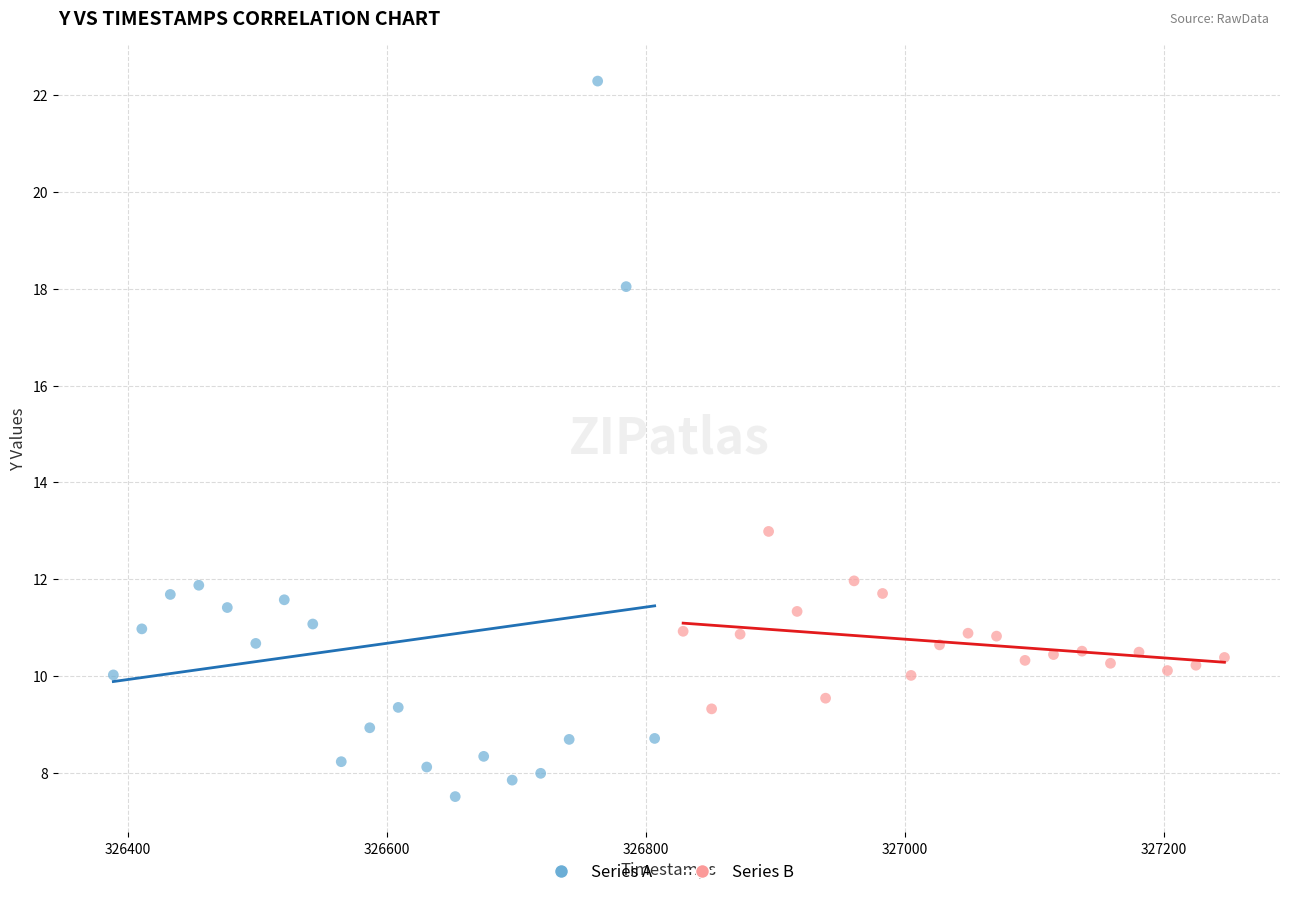

Which series reaches the maximum Y coordinate?

Series A